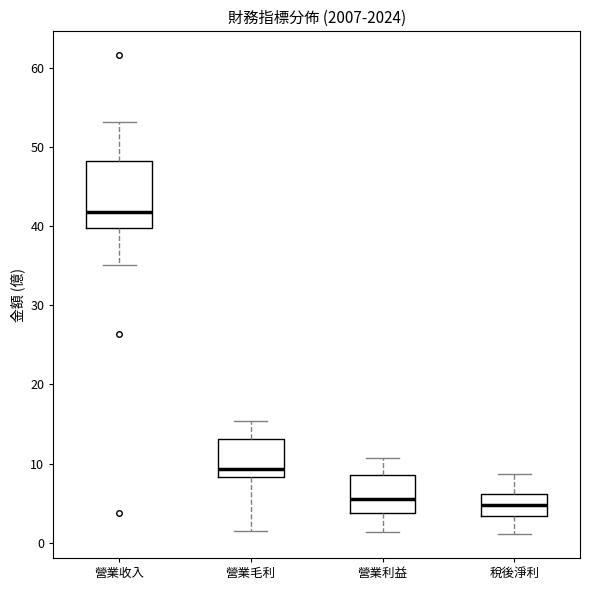

Which box is the tallest, from its lower edge to its upper edge?

營業收入